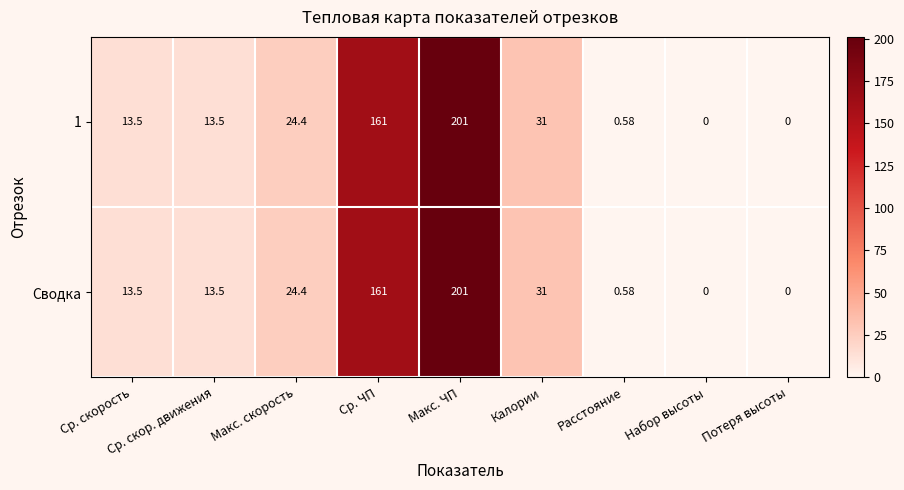

At which category is the sum across all series the highest?

Макс. ЧП